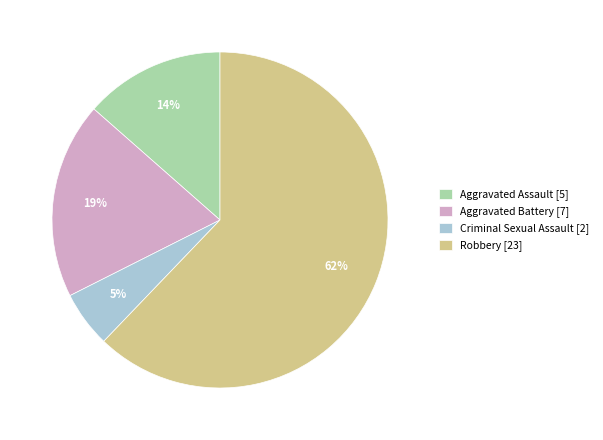

Is it true that Aggravated Assault is 14% of the pie?

True